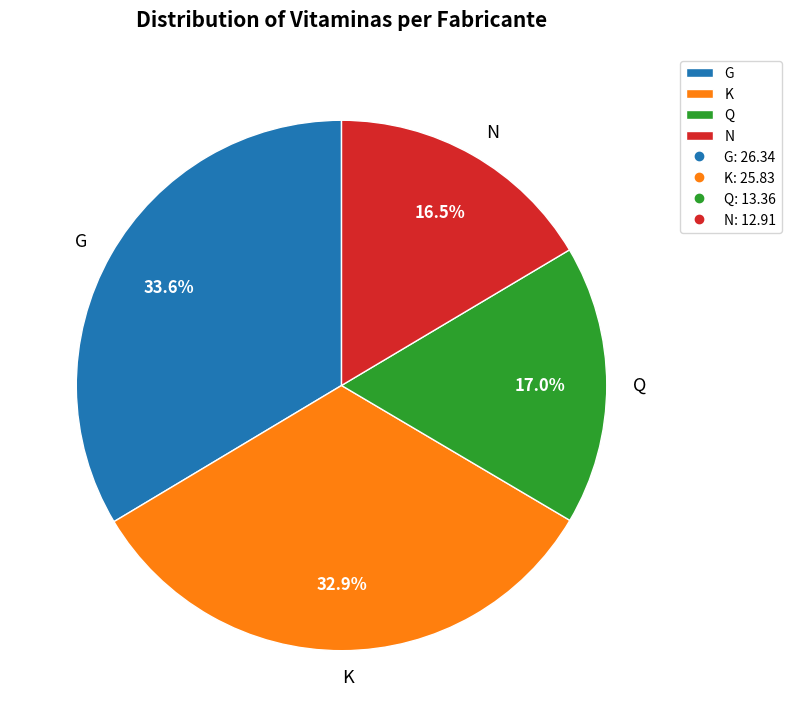

How many slices are in this pie chart?

4